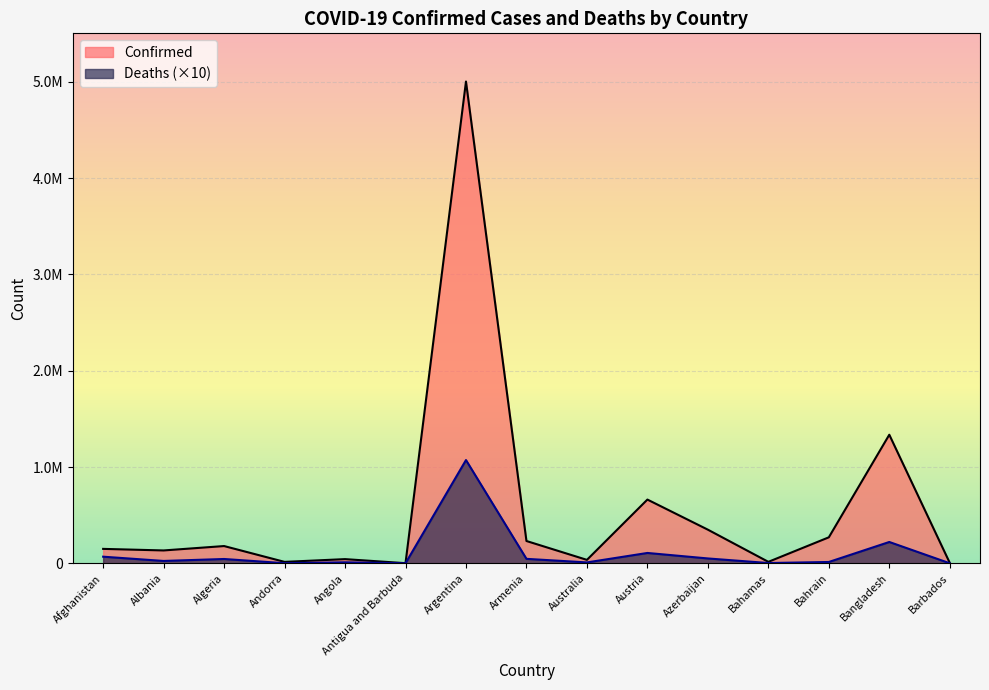

Rank the series by their maximum value, from highest to lowest.

Confirmed, Deaths (×10)